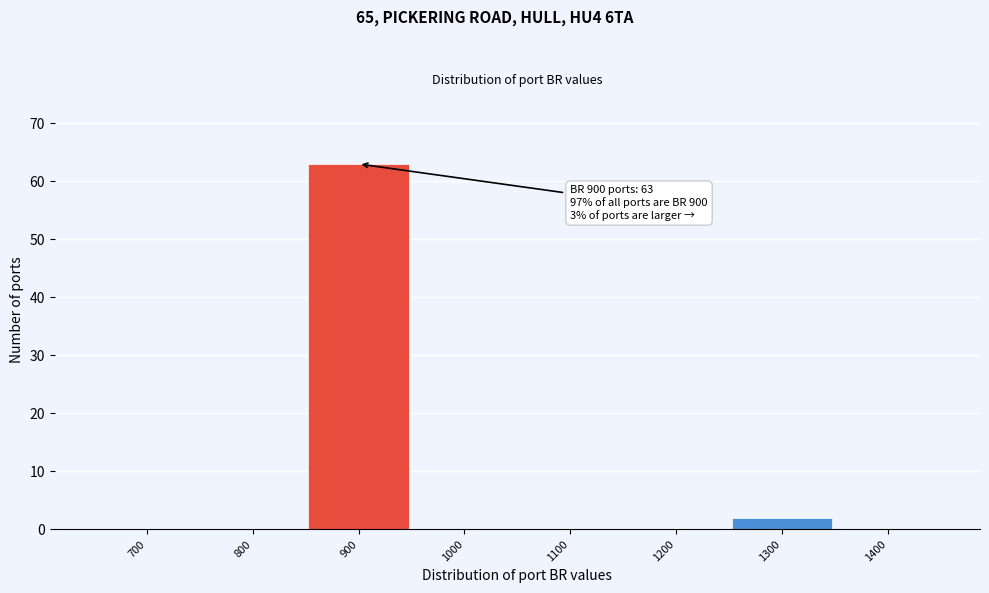

Reading left to right, what are all the values shown in this chart?

700=0	800=0	900=63	1000=0	1100=0	1200=0	1300=2	1400=0